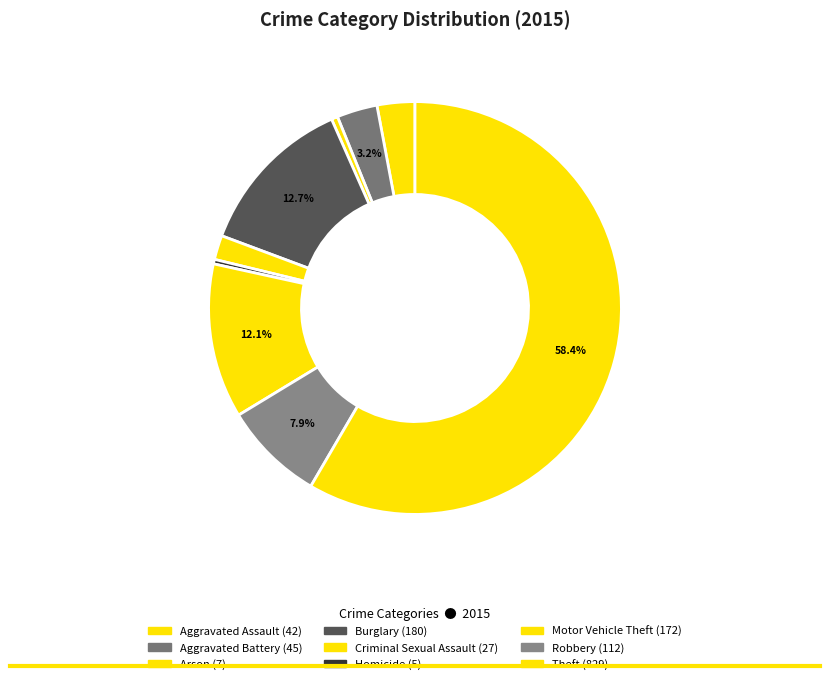

Count the number of slices in the pie.

9